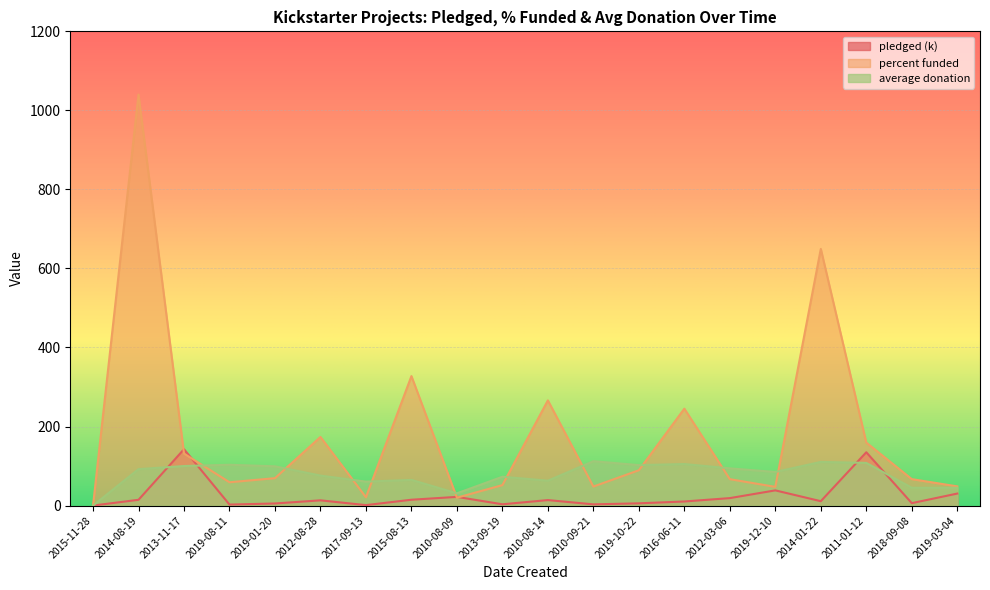

At which label is percent funded closest to 520?

2014-01-22